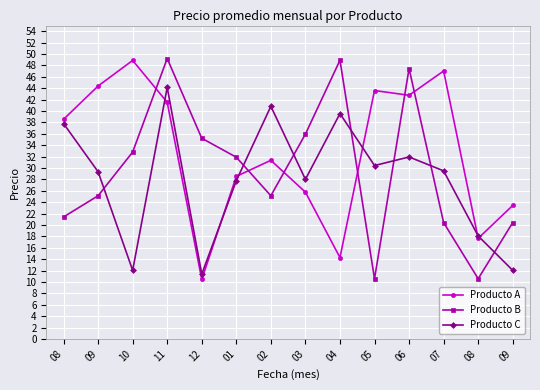

What are all the series names shown in the legend?

Producto A, Producto B, Producto C